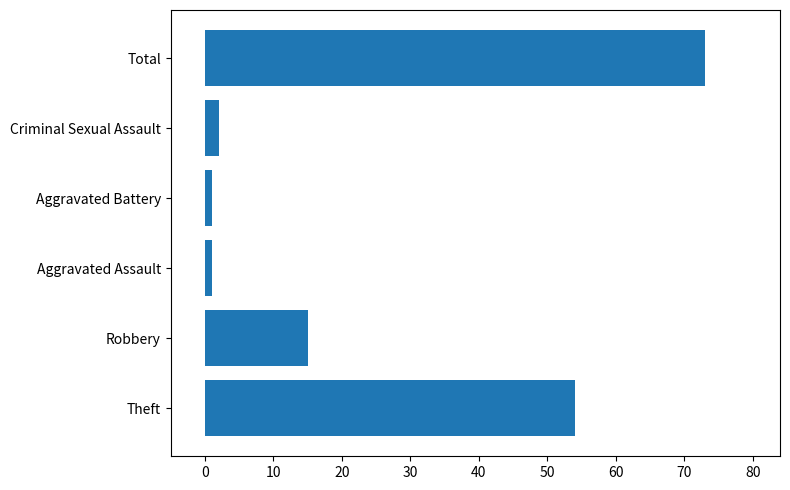

How many data points are less than 15?

3